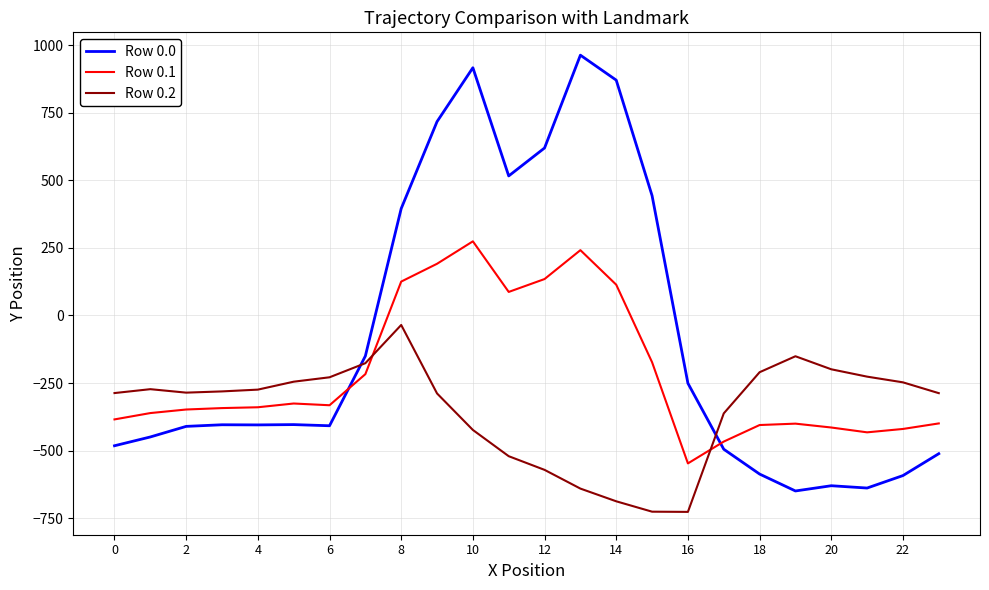

How many intersections are there between Row 0.2 and Row 0.1?

2